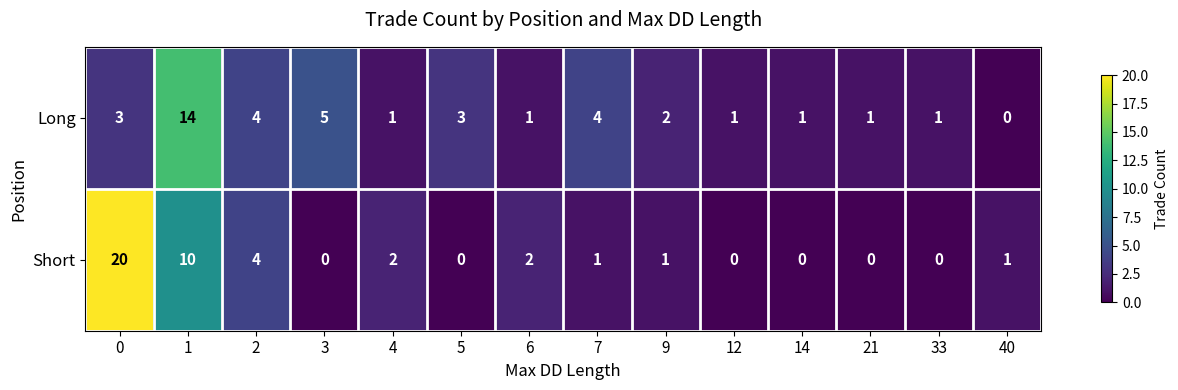

At how many categories does at least one series exceed 9?

2